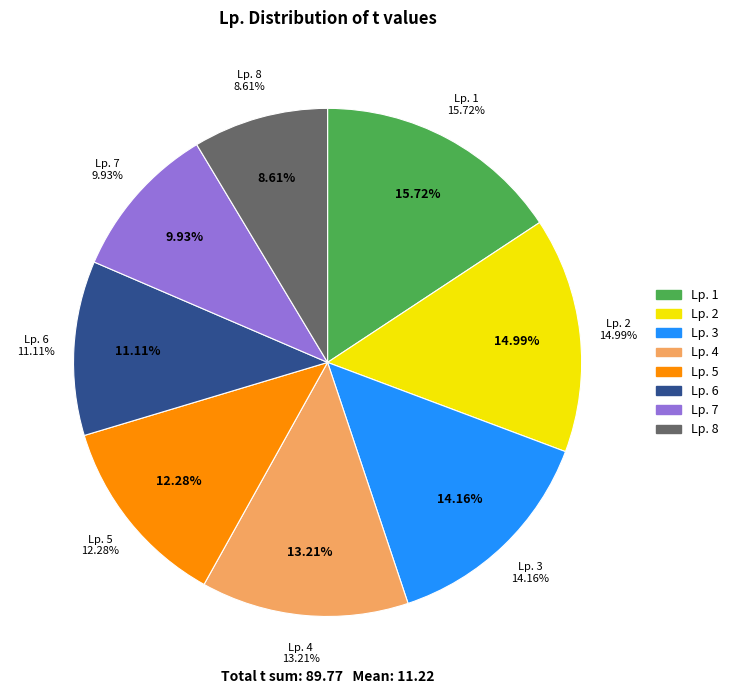

Combined, do 7 and 3 account for over 50%?

No